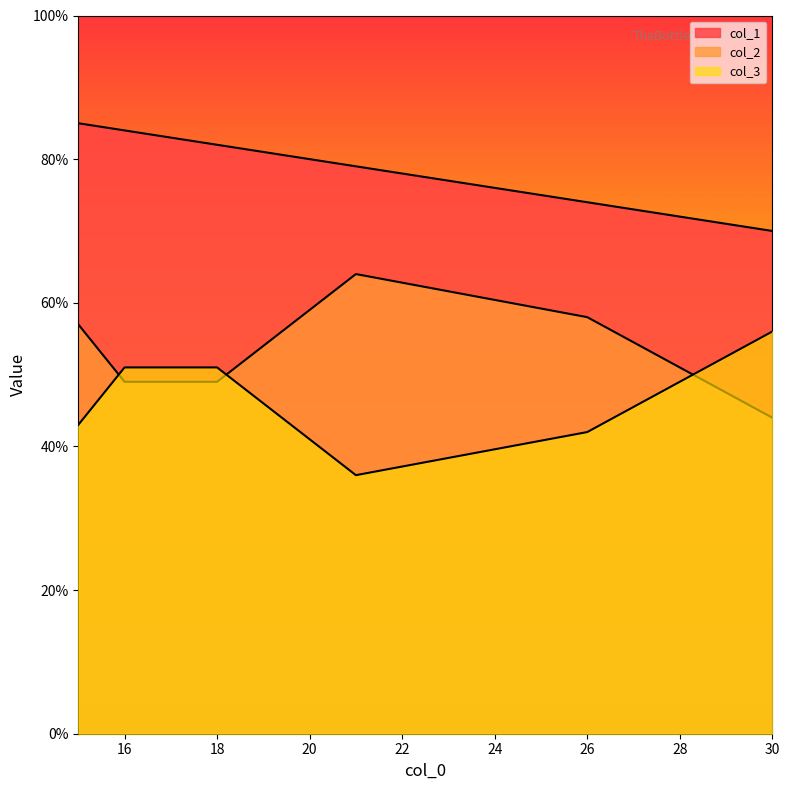

At which category does col_2 reach its first local peak?

21